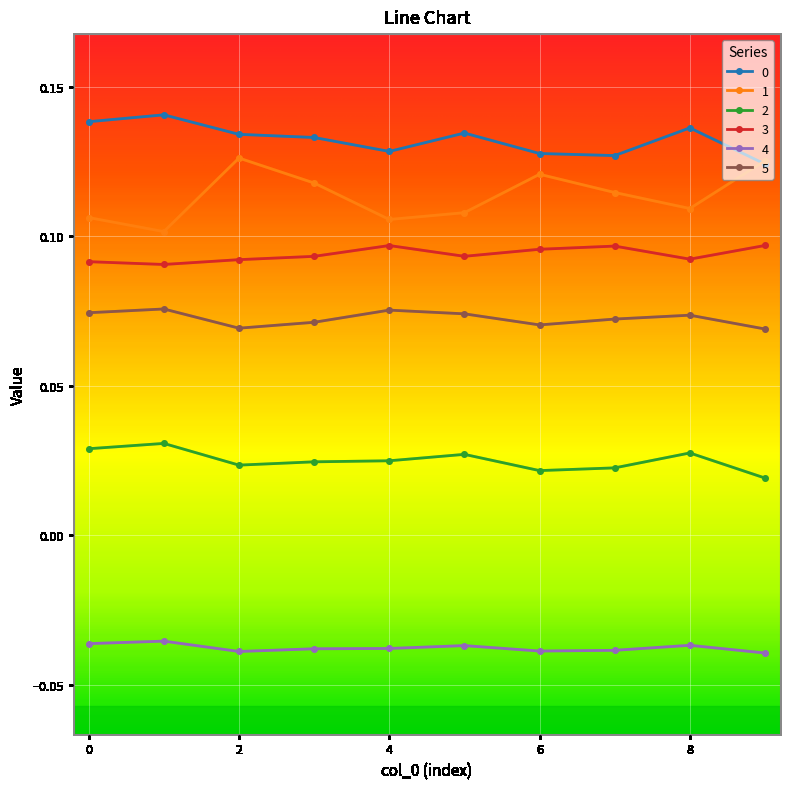

True or false: 2 has more than 1 interior local peaks.

True